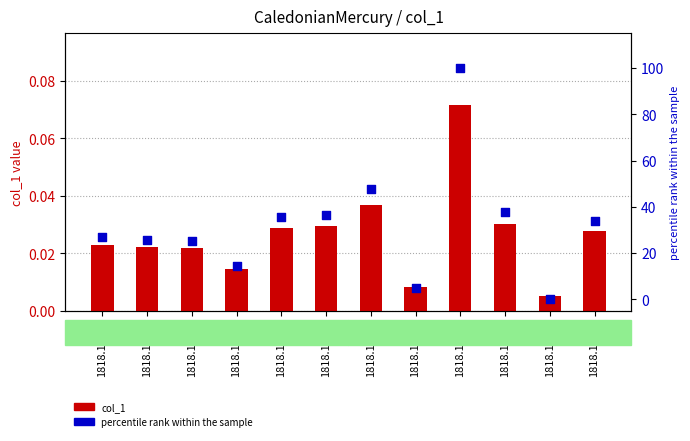

At which category is the sum across all series the highest?

1818.11.23